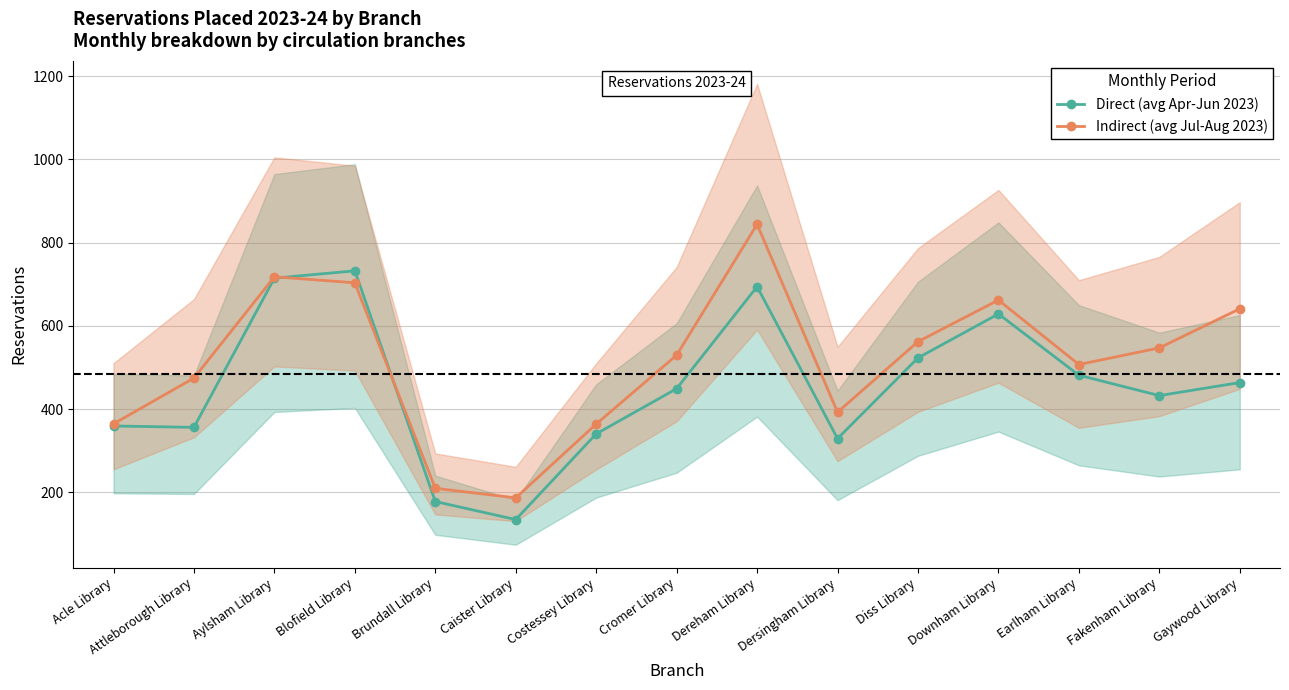

Does the chart display data point markers on the line(s)?

Yes